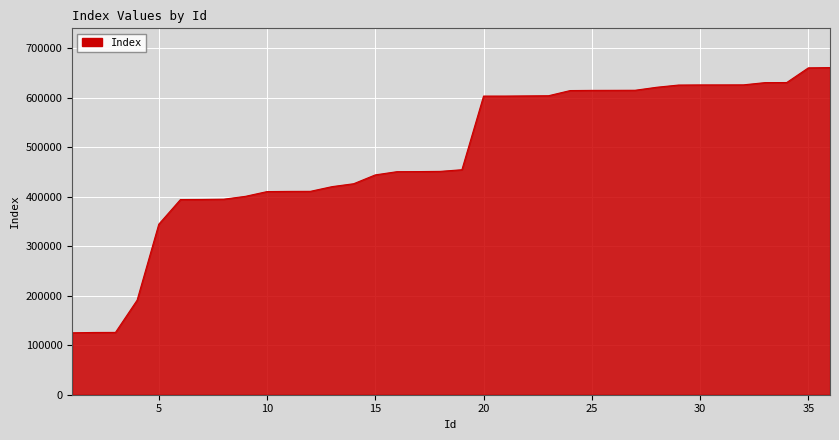

What is the sum of all values?

17398406